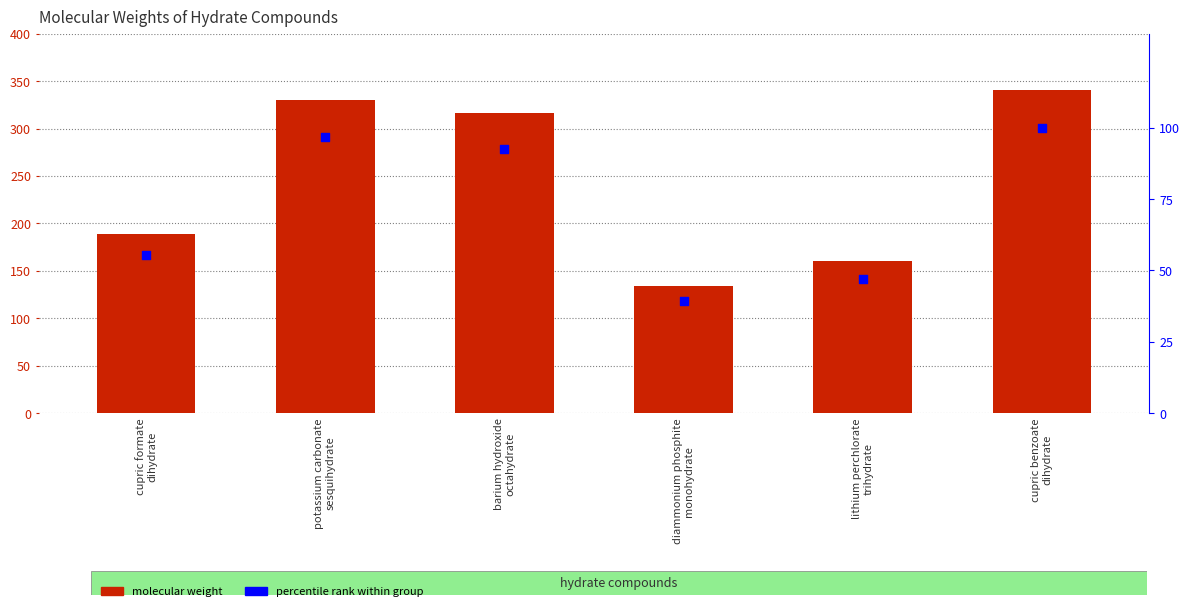

At which category is the sum across all series the highest?

cupric benzoate
dihydrate